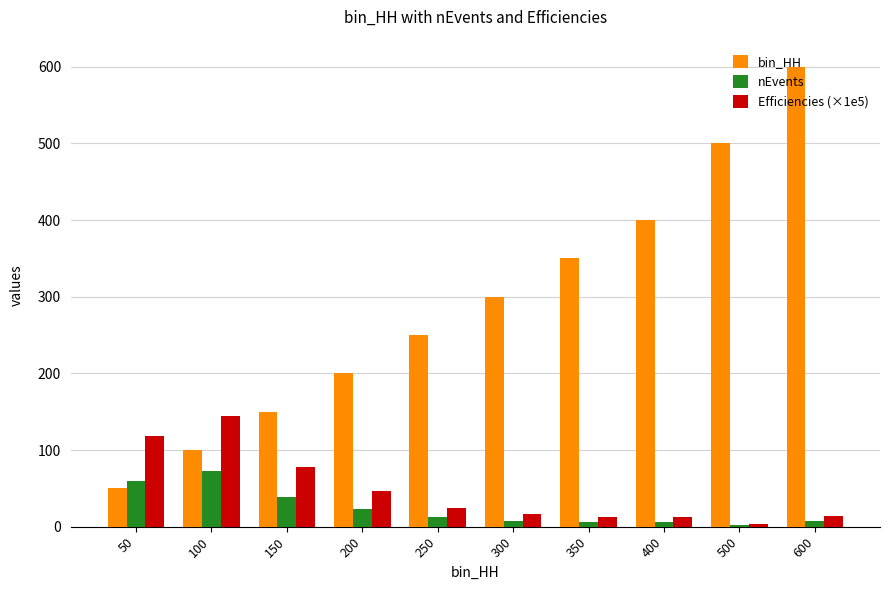

What is the minimum value for bin_HH?

50.0